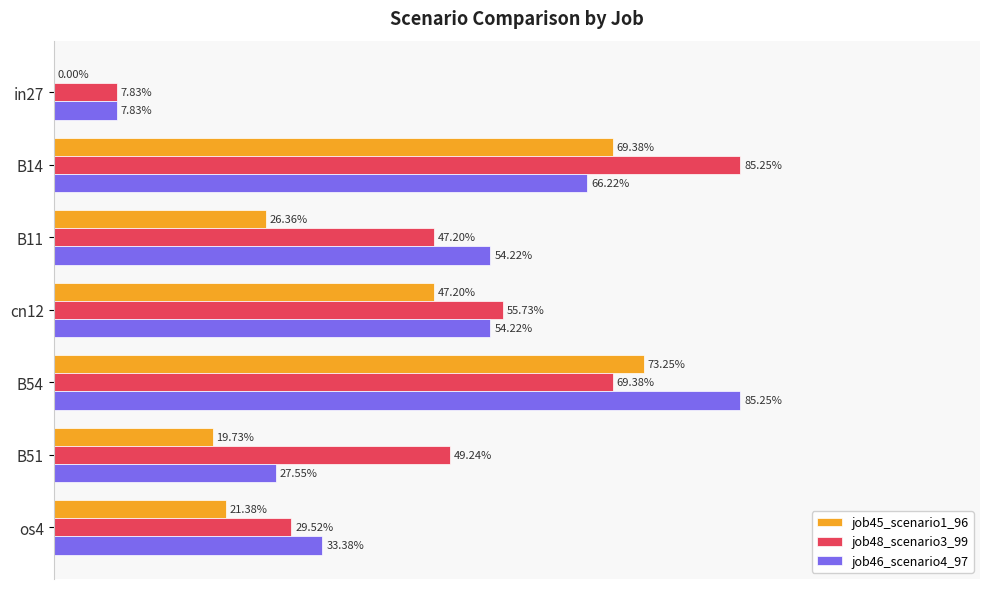

Which series has the largest total across all categories?

job48_scenario3_99